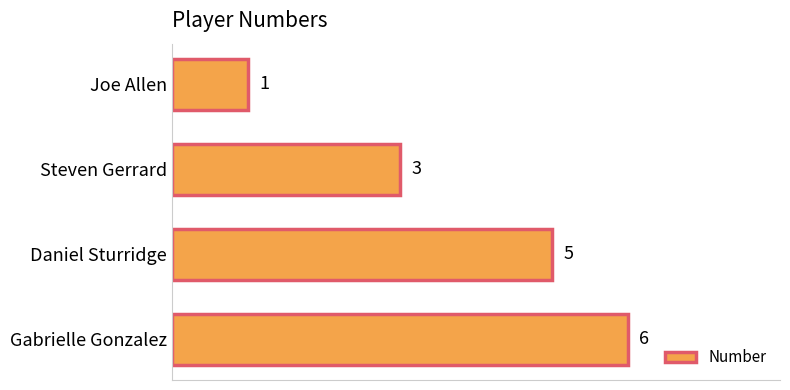

How many data points are less than 5?

2